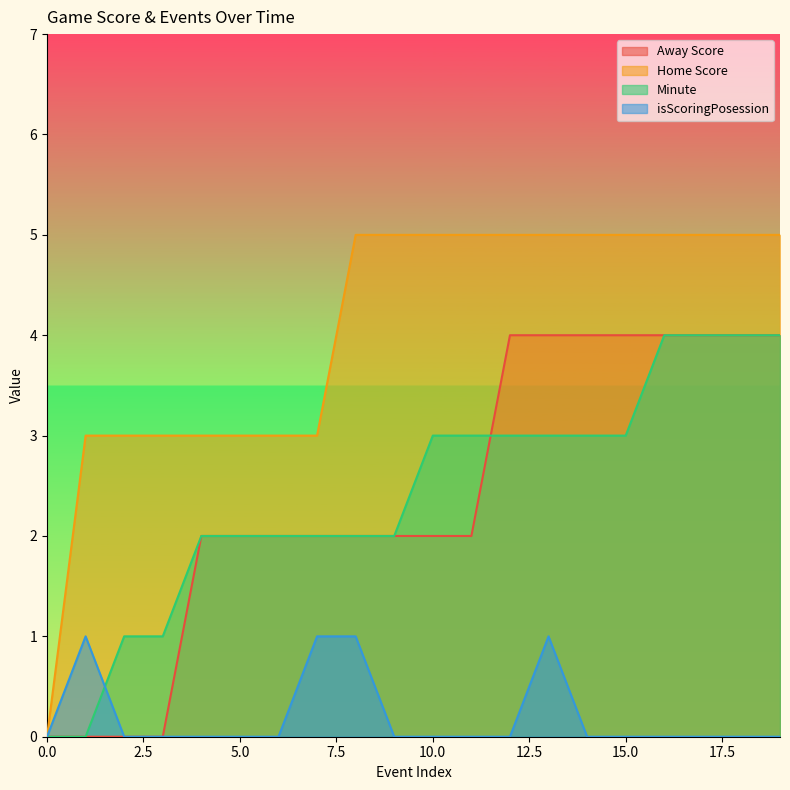

At which label does Away Score first exceed 2?

12